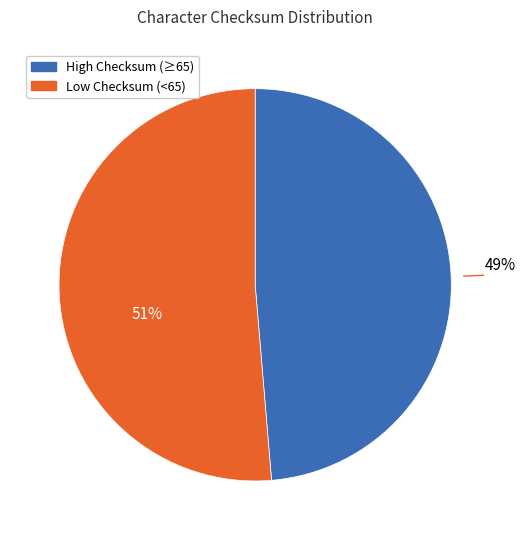

Does any single category account for the majority?

Yes